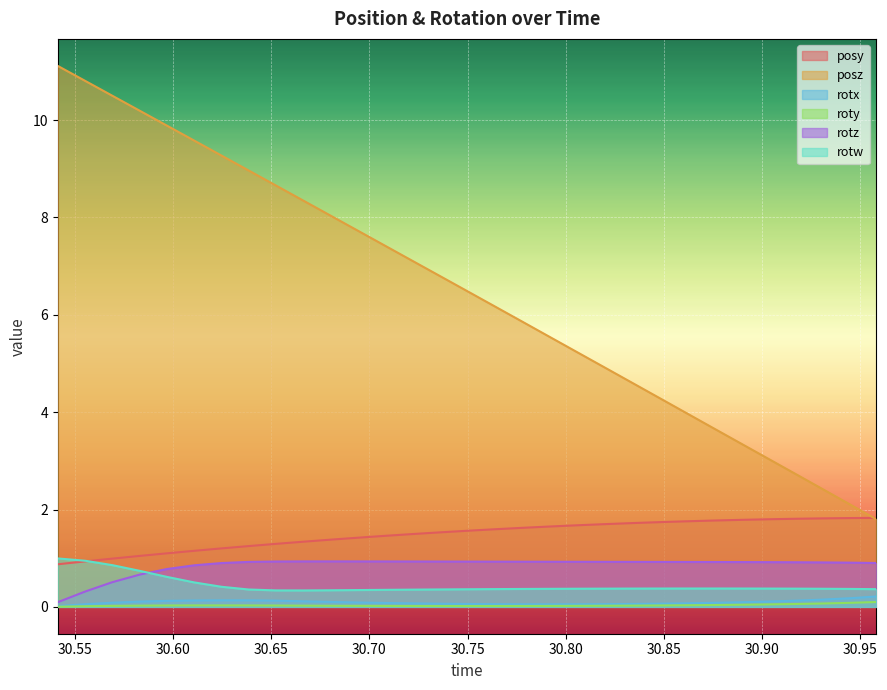

True or false: posy and rotx intersect in this chart.

False